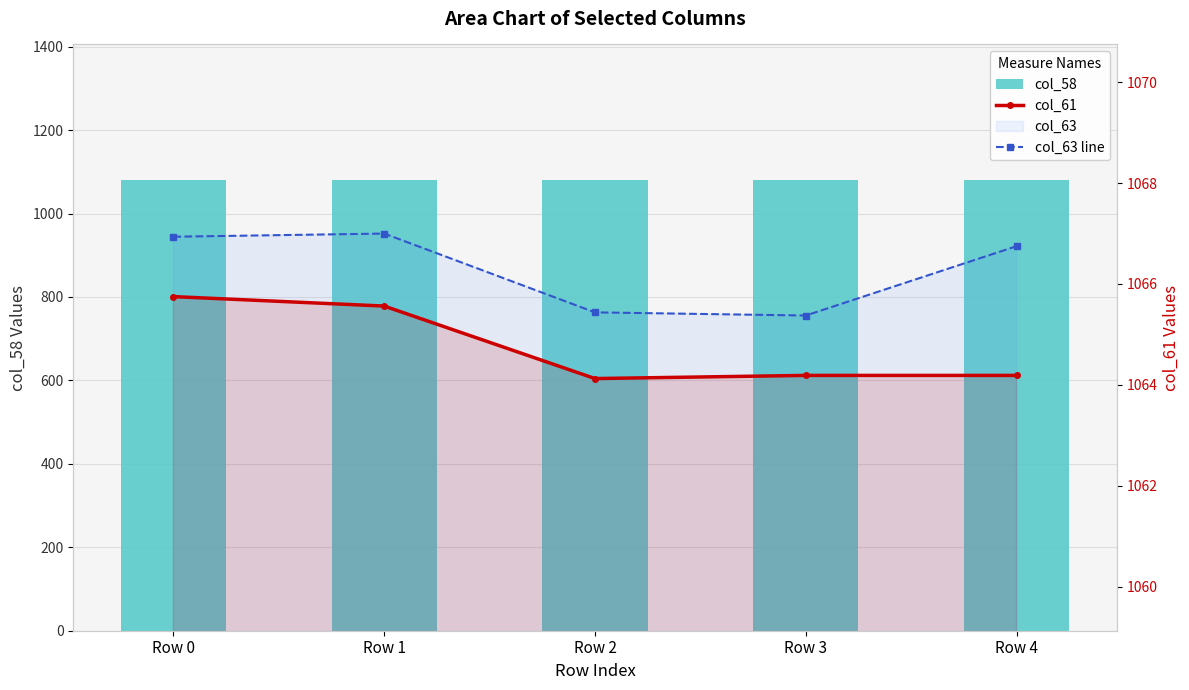

What is the difference between the maximum and second lowest values in the col_63 line series?

1.6